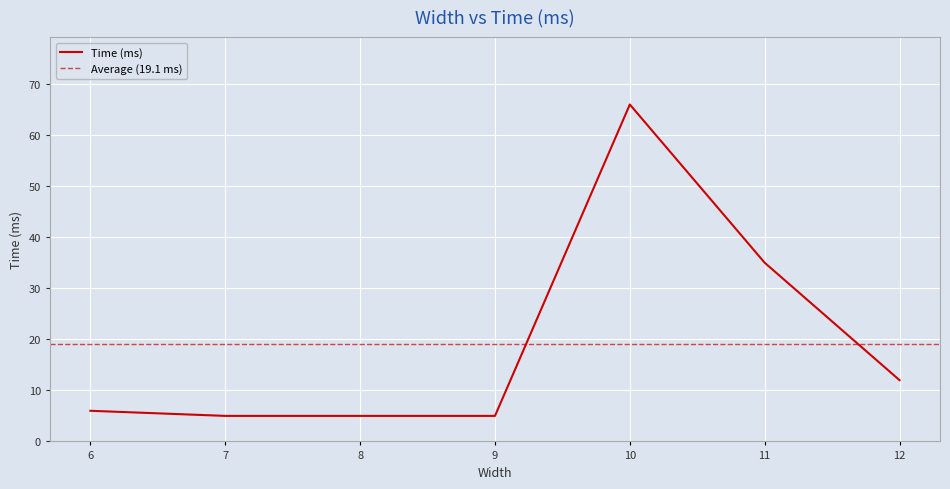

What is the change in value from 8 to 12?

+7